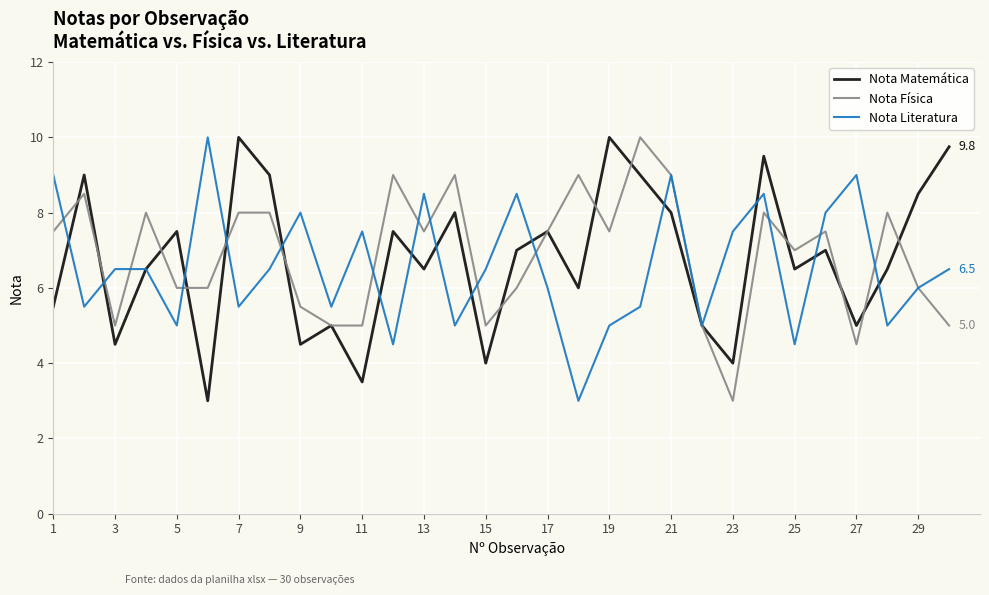

What is the maximum value for Nota Literatura?

10.0